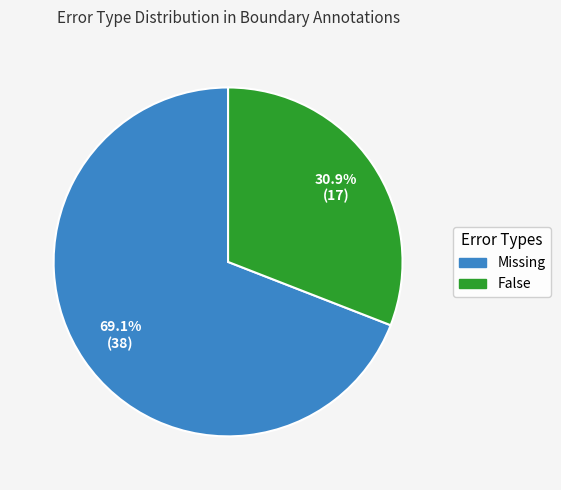

What is the smallest slice in the pie chart?

False